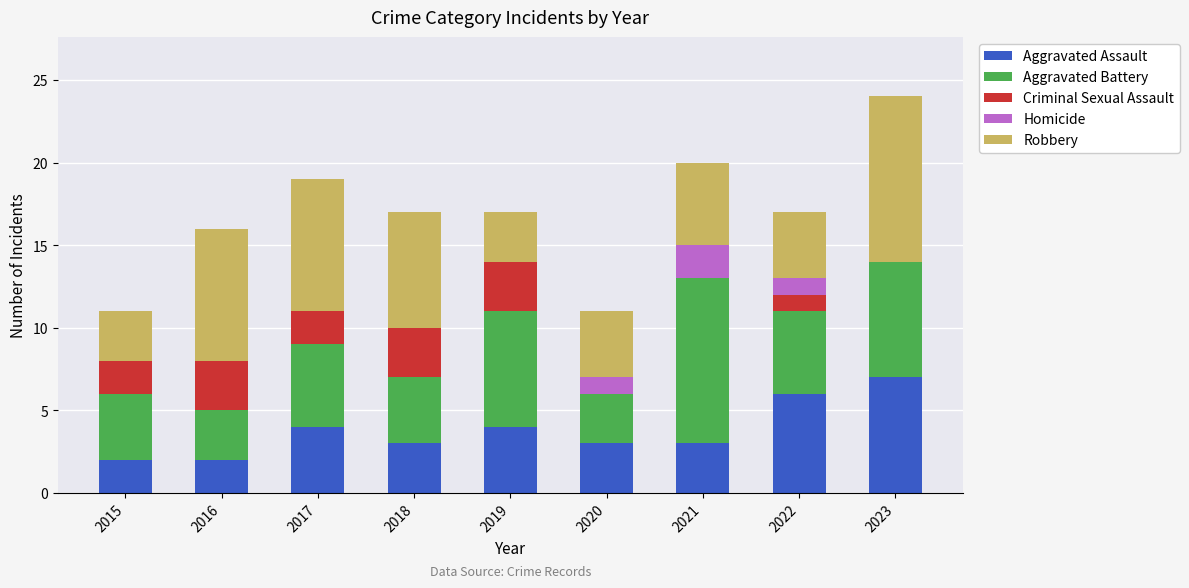

At which label does Aggravated Assault reach its peak?

2023